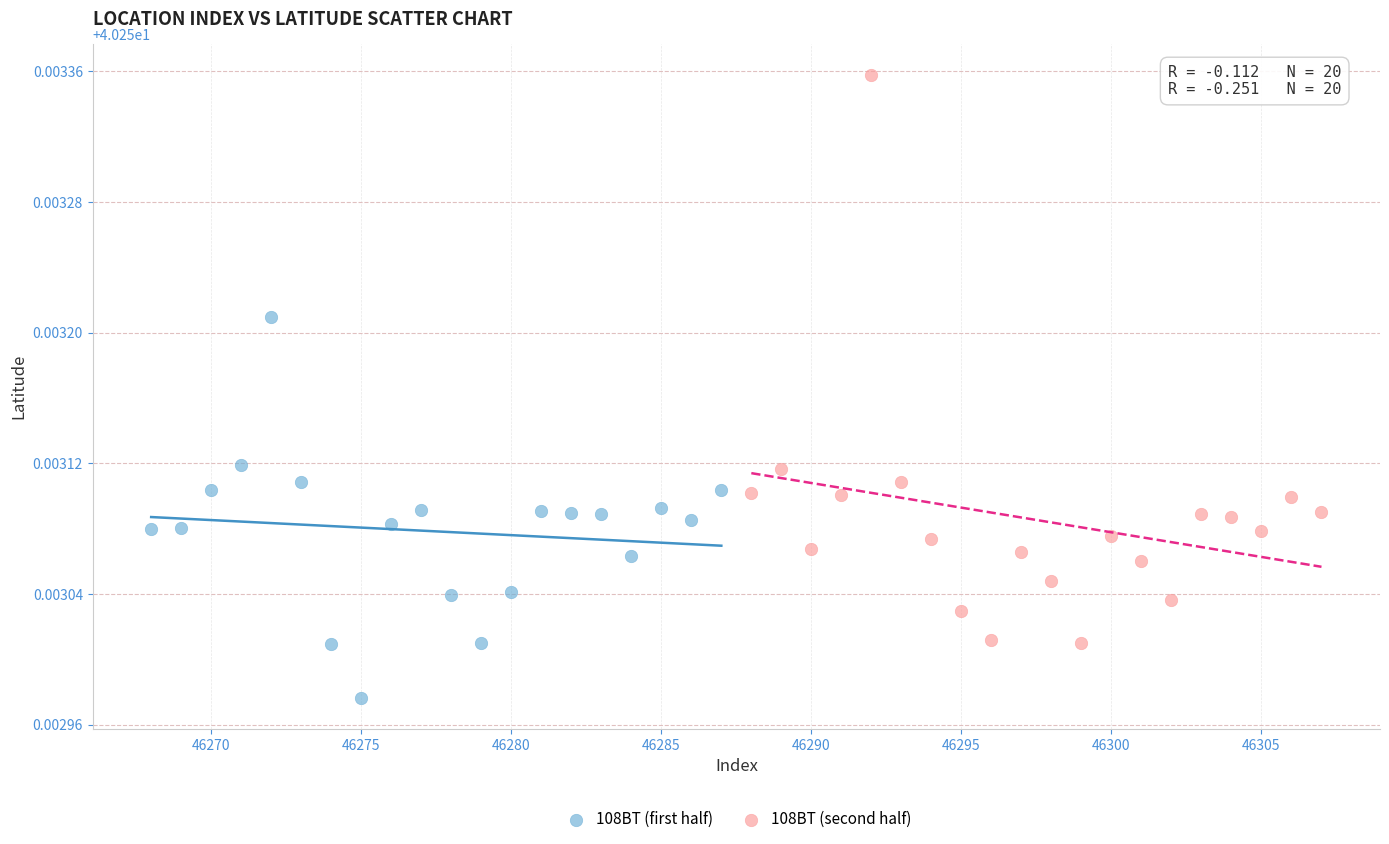

Which series contains the lowest Y value?

108BT (first half)